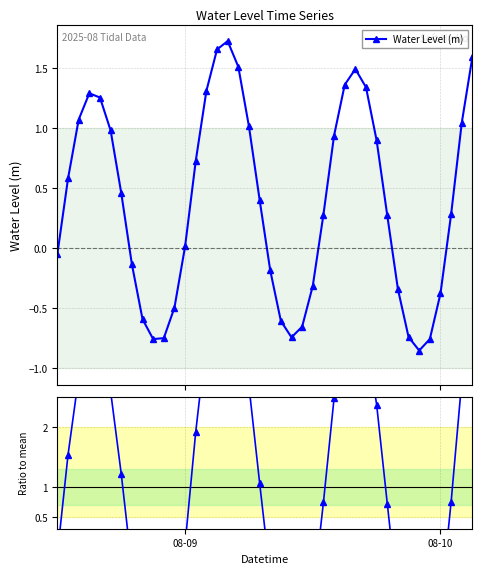

How many interior local valleys does the Water Level (m) series have?

3